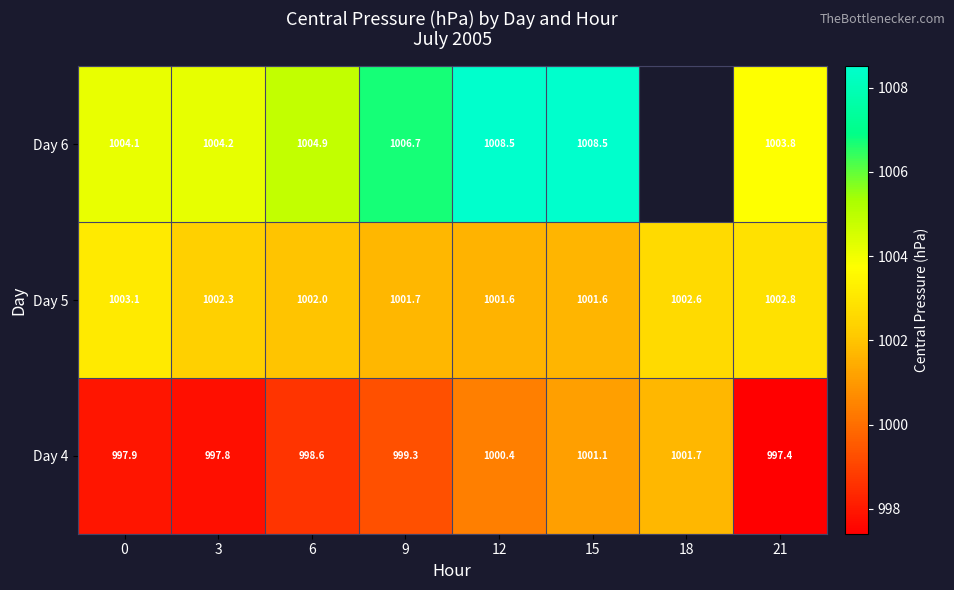

How many values in the Day 5 series exceed 1002?

4